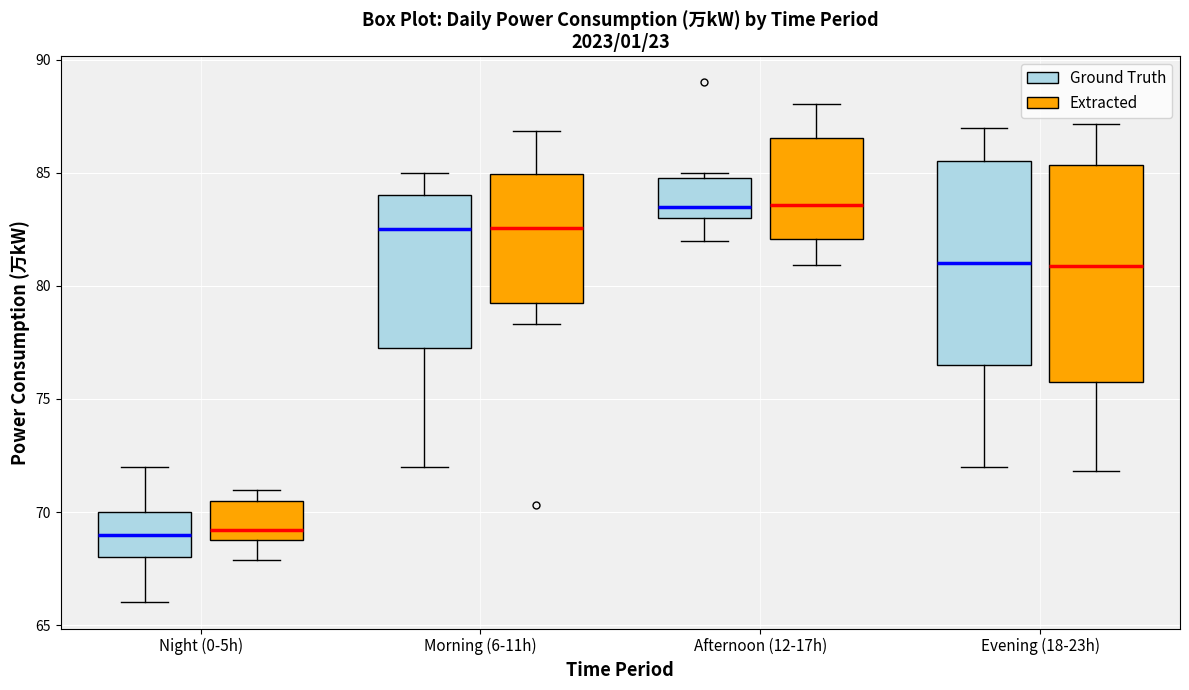

Reading left to right, transcribe this box plot: for each box, give where its median line is, the range the box spans, and where its two whiskers end, as read against the y-axis. The values are not printed on the chart, so give them approximately, as read against the axis.

Night (0-5h) (Ground Truth): median 69.0, box 68.0 to 70.0, whiskers 66.0 to 72.0
Night (0-5h) (Extracted): median 69.0 (just above the box's lower edge), box 69.0 to 70.5, whiskers 68.0 to 71.0
Morning (6-11h) (Ground Truth): median 82.5, box 77.5 to 84.0, whiskers 72.0 to 85.0
Morning (6-11h) (Extracted): median 82.5, box 79.0 to 85.0, whiskers 78.5 to 87.0
Afternoon (12-17h) (Ground Truth): median 83.5, box 83.0 to 85.0, whiskers 82.0 to 85.0 (just above the box's upper edge)
Afternoon (12-17h) (Extracted): median 83.5, box 82.0 to 86.5, whiskers 81.0 to 88.0
Evening (18-23h) (Ground Truth): median 81.0, box 76.5 to 85.5, whiskers 72.0 to 87.0
Evening (18-23h) (Extracted): median 81.0, box 76.0 to 85.5, whiskers 72.0 to 87.0